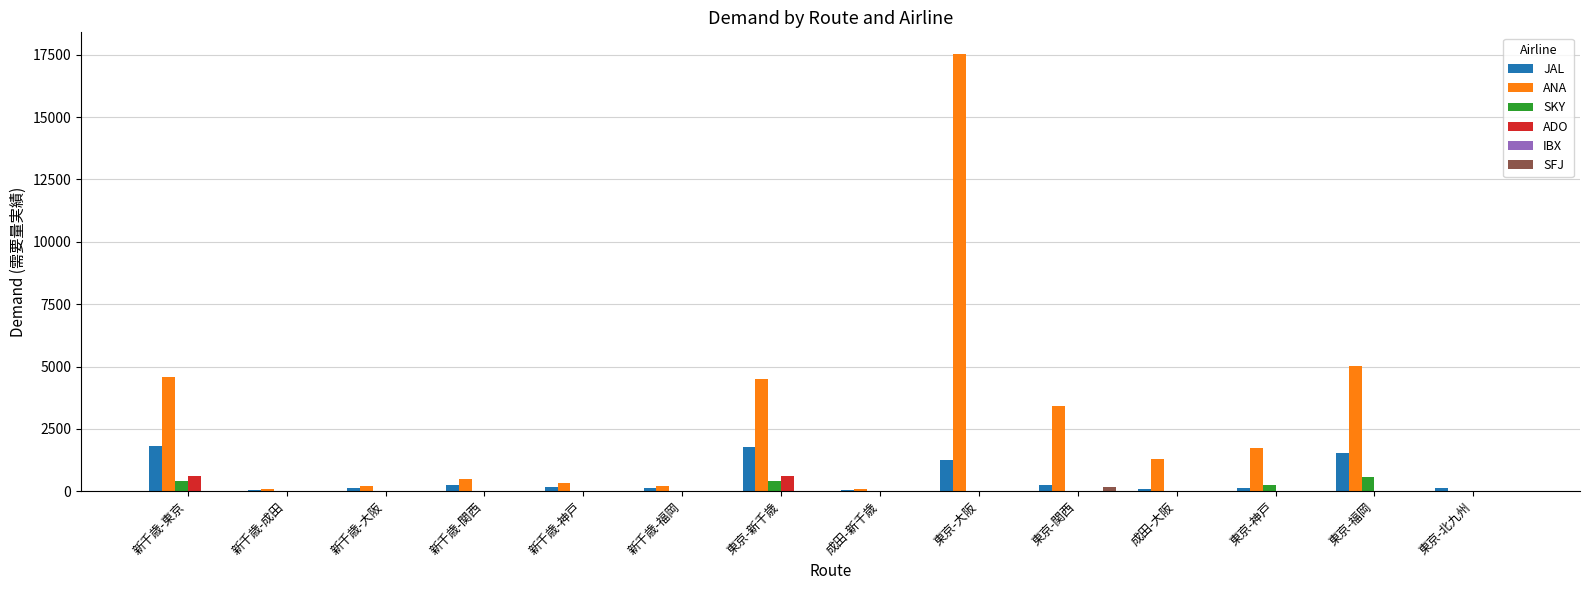

The ADO series shows 0 at 成田-大阪. True or false?

True